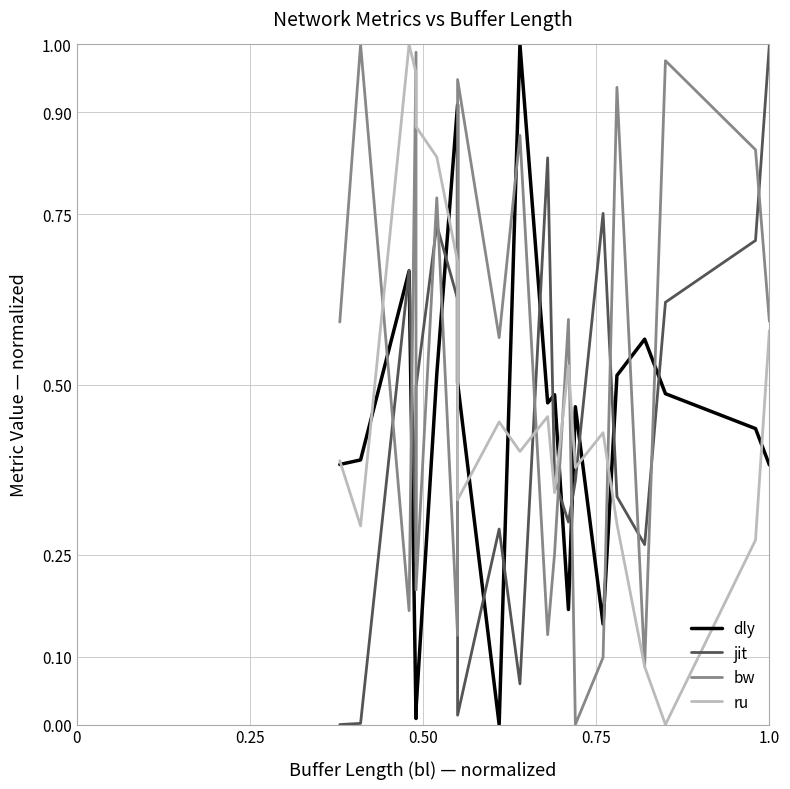

How many series are shown in this chart?

4